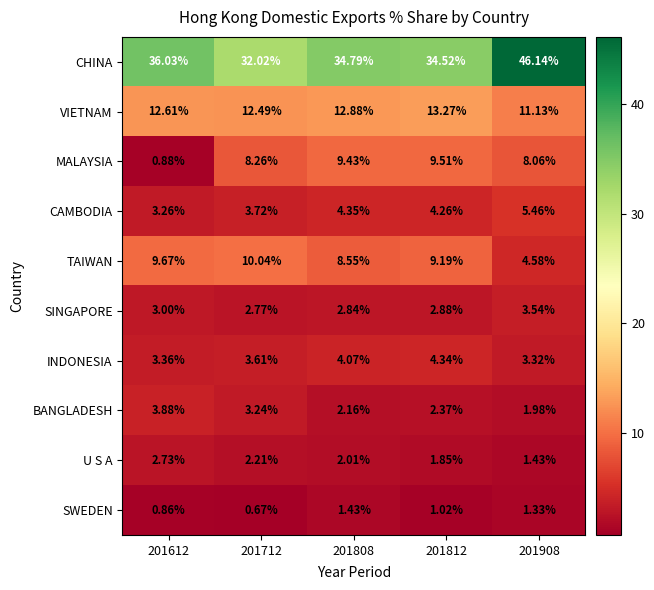

At 201908, list the series in order from largest to smallest.

CHINA, VIETNAM, MALAYSIA, CAMBODIA, TAIWAN, SINGAPORE, INDONESIA, BANGLADESH, U S A, SWEDEN